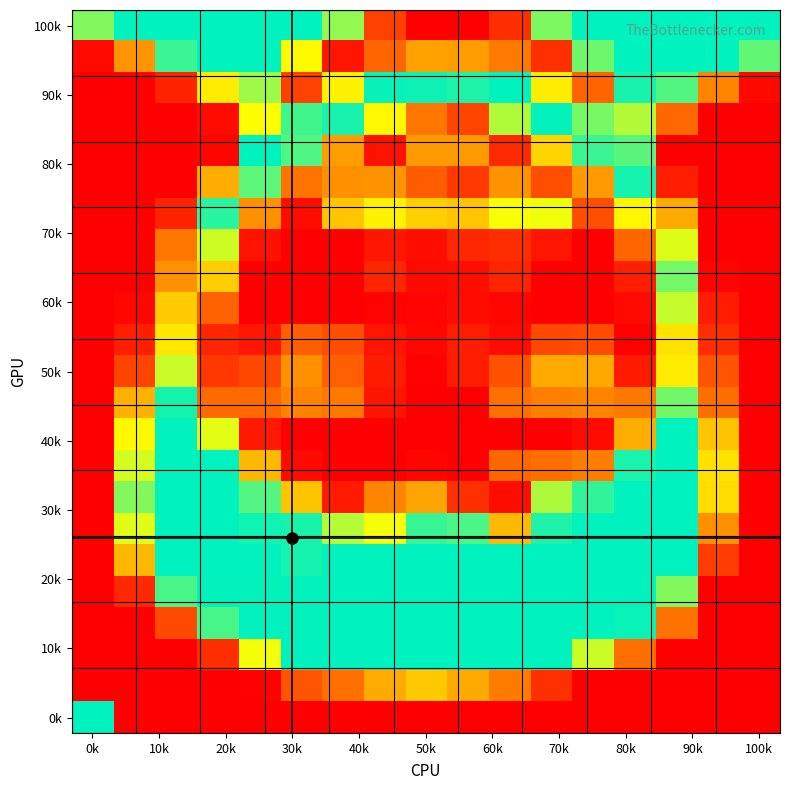

How many distinct data groups are displayed?

23